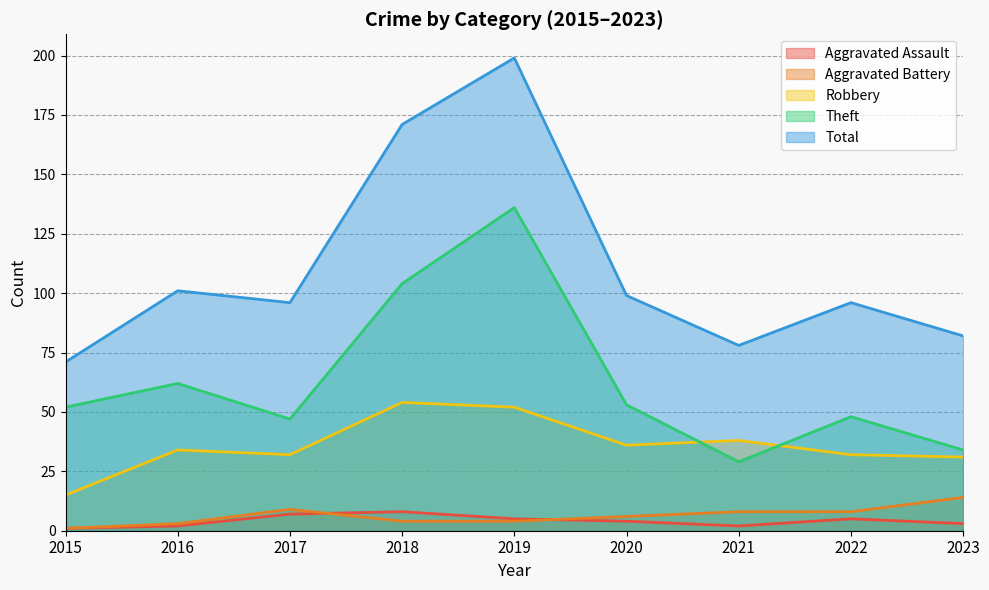

What is the greatest value displayed?

199